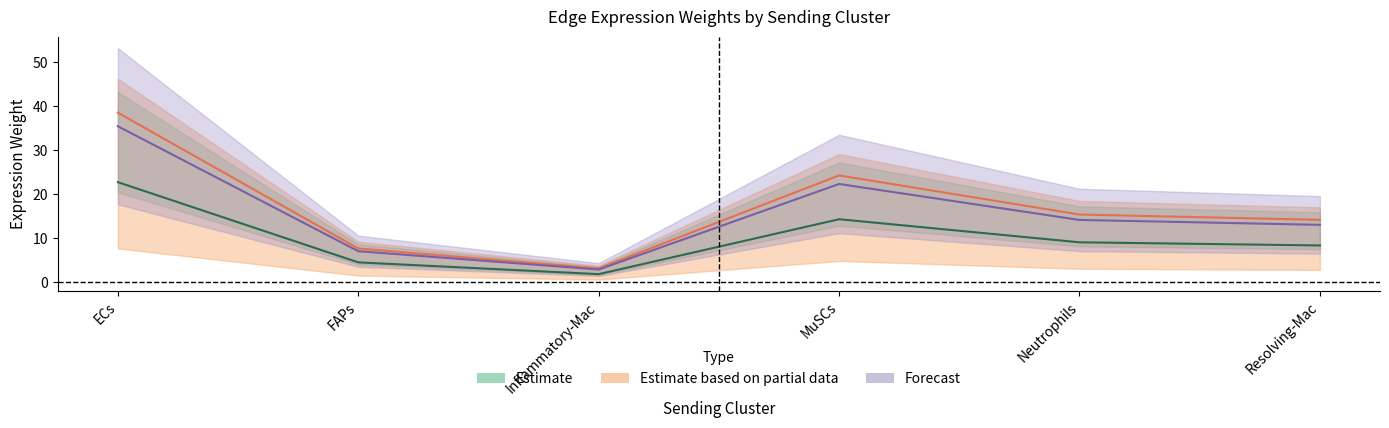

What is the difference between the second highest and minimum values in the Edge average expression weight series?

12.5